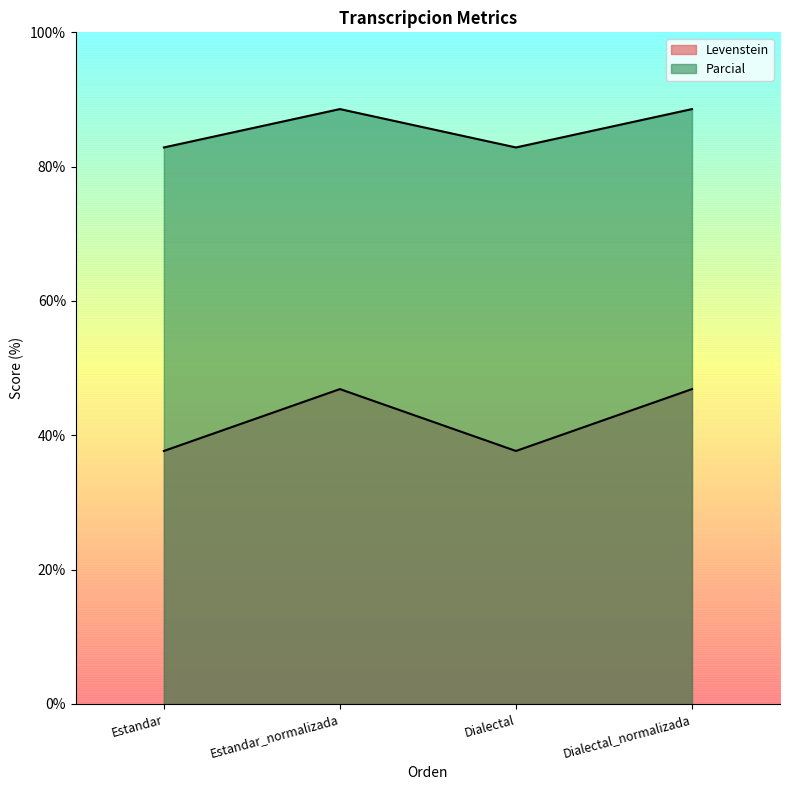

True or false: Levenstein has a value of 55.7 at Estandar.

False